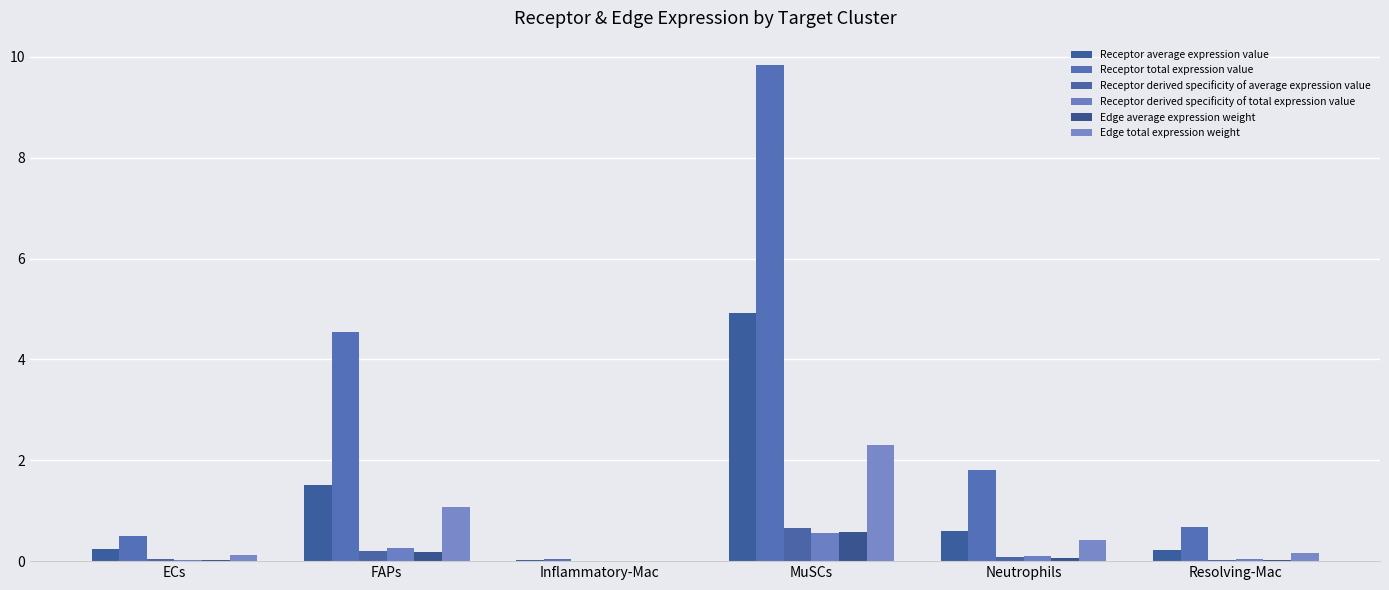

Are the bars horizontal?

No